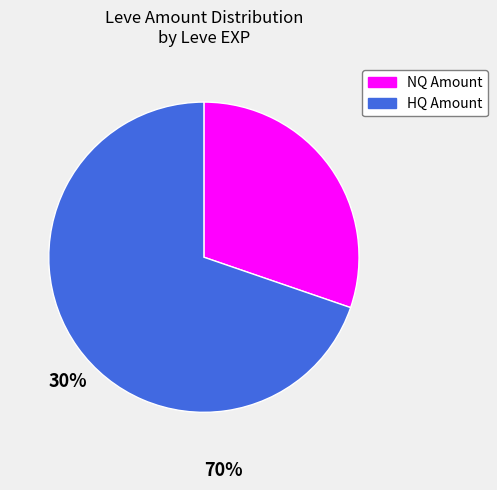

Is there any slice that represents more than half of the pie?

Yes